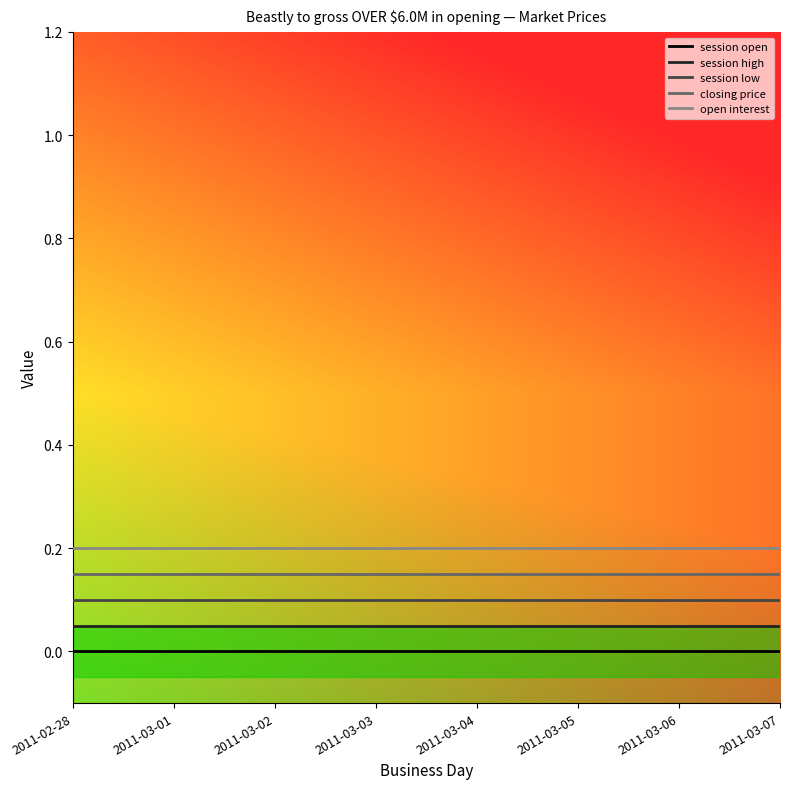

True or false: closing price and session open intersect in this chart.

False